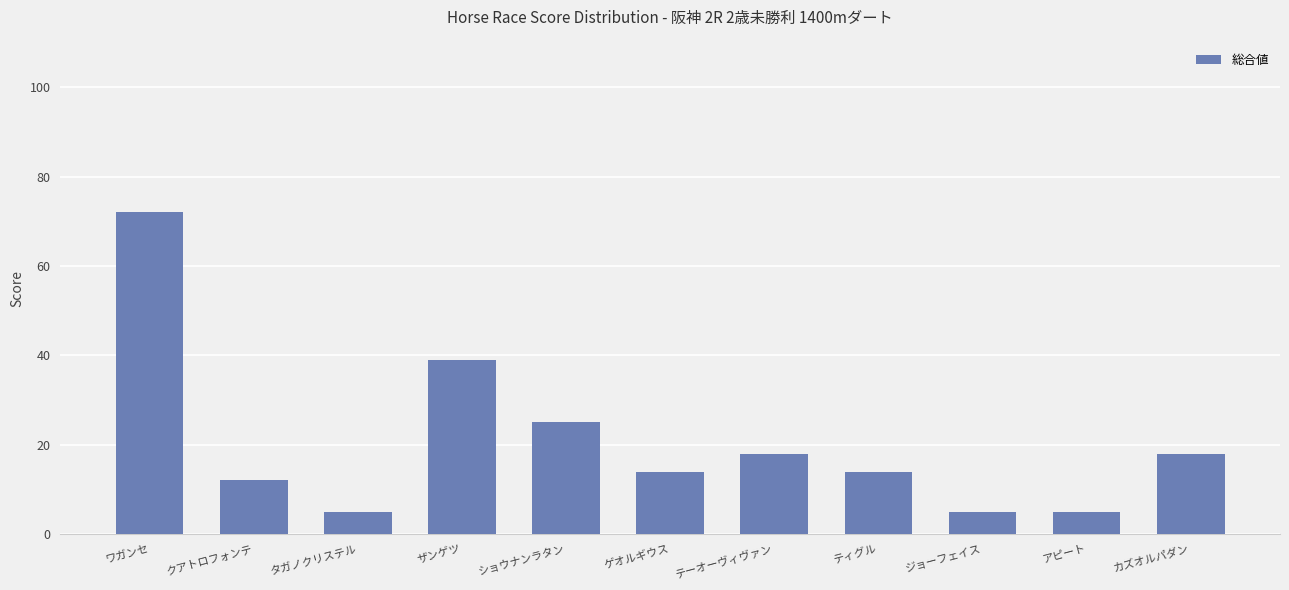

How many values are between 5 and 25?

9